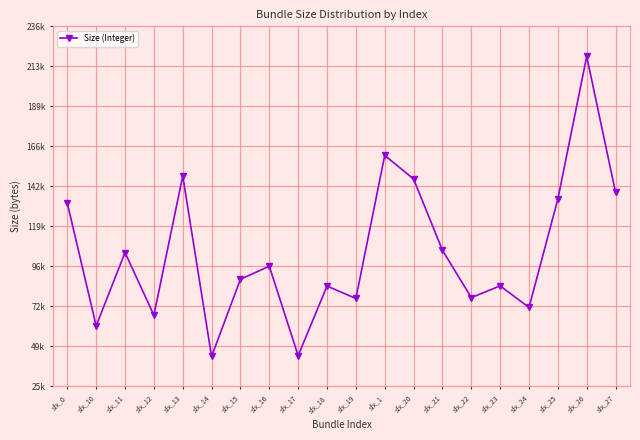

What is the change in value from sfx_11 to sfx_22?

-26405